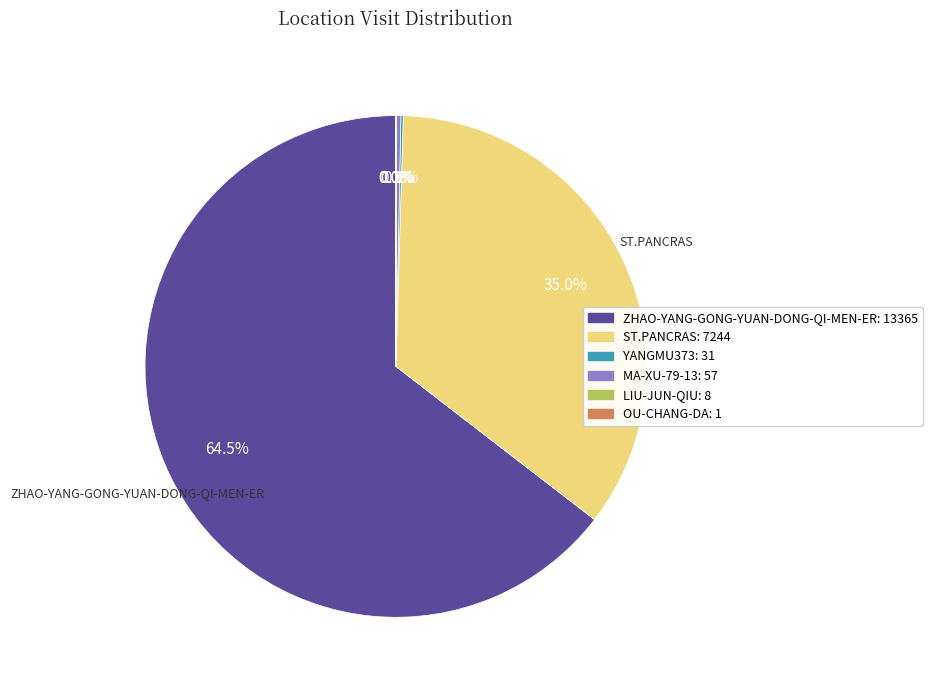

Is there any slice that represents more than half of the pie?

Yes